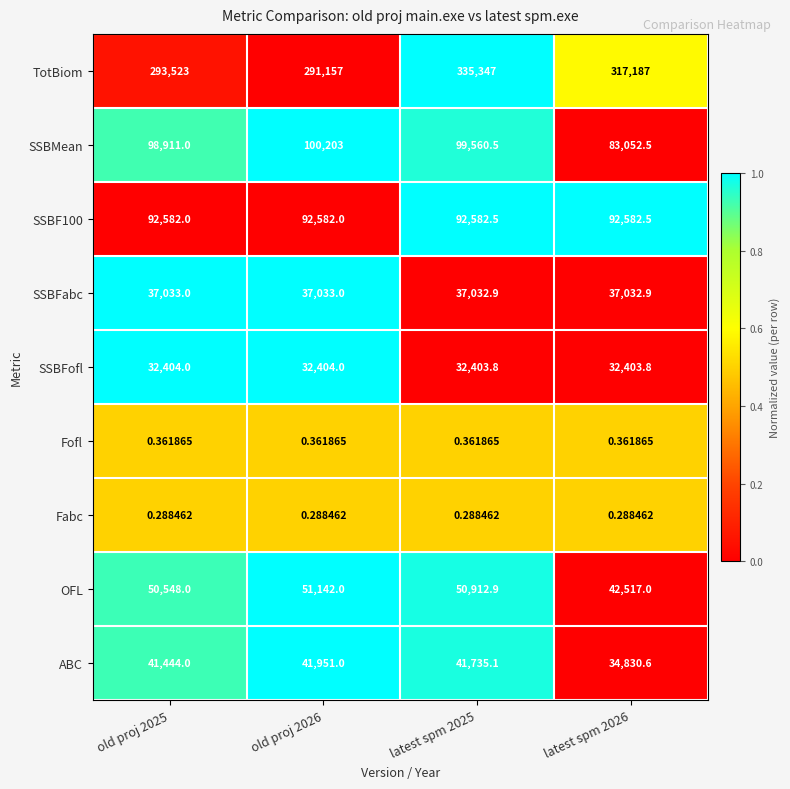

Which series changed the most between old proj 2025 and latest spm 2026?

TotBiom